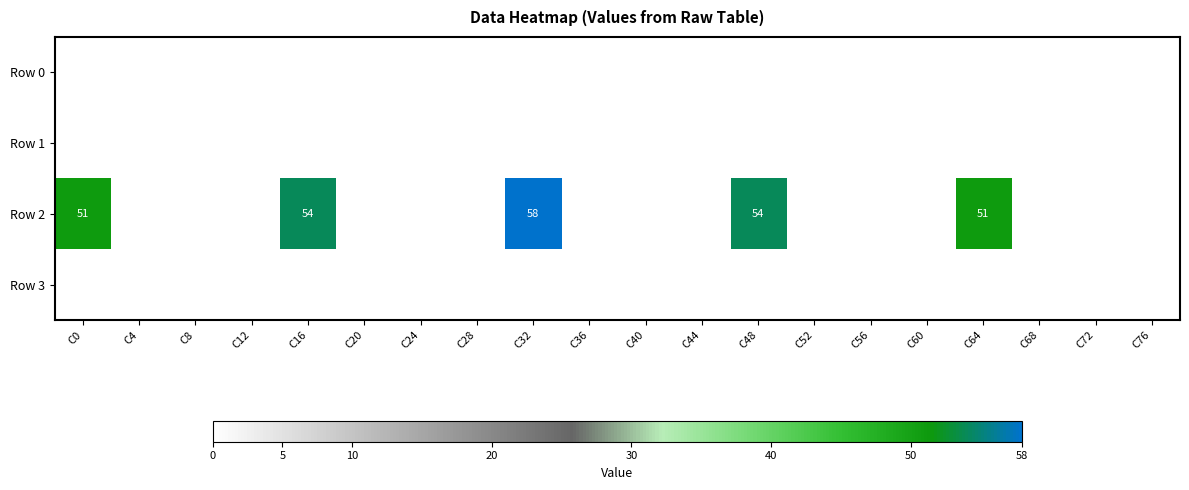

What is the total value across all series at C32?

58